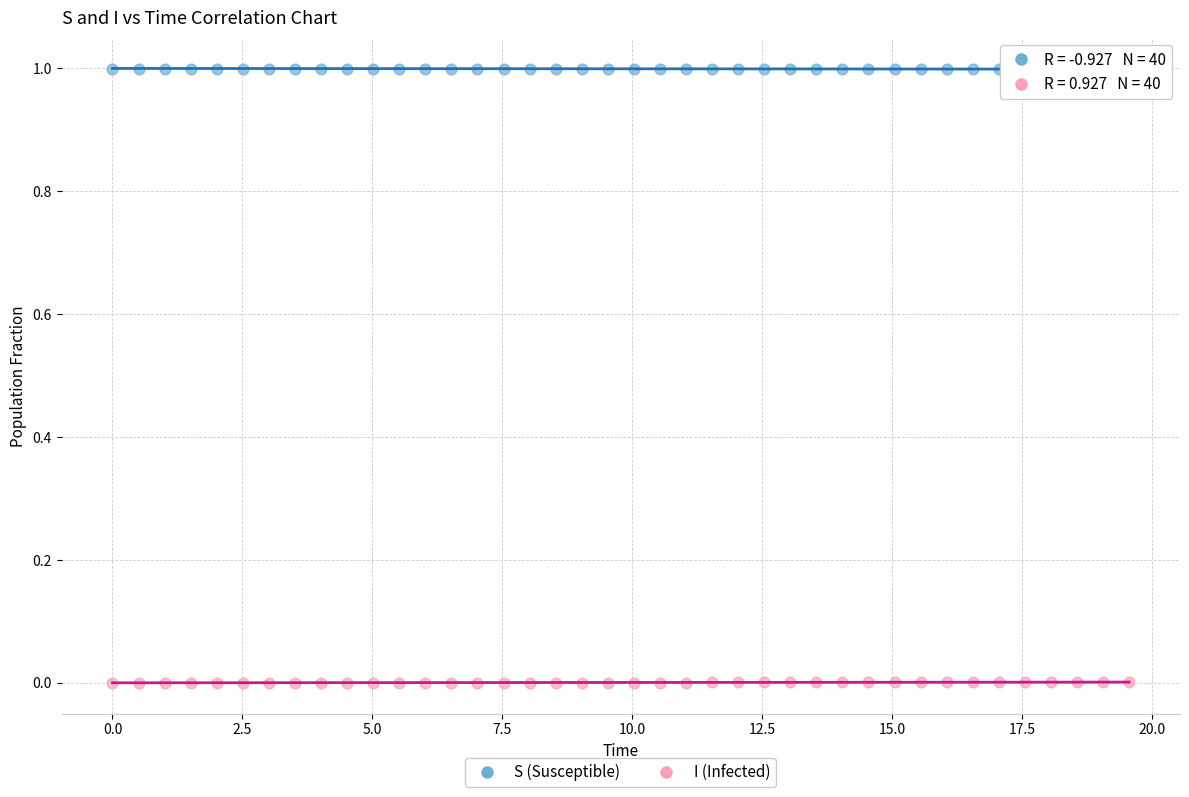

Which series reaches the minimum Y coordinate?

I (Infected)